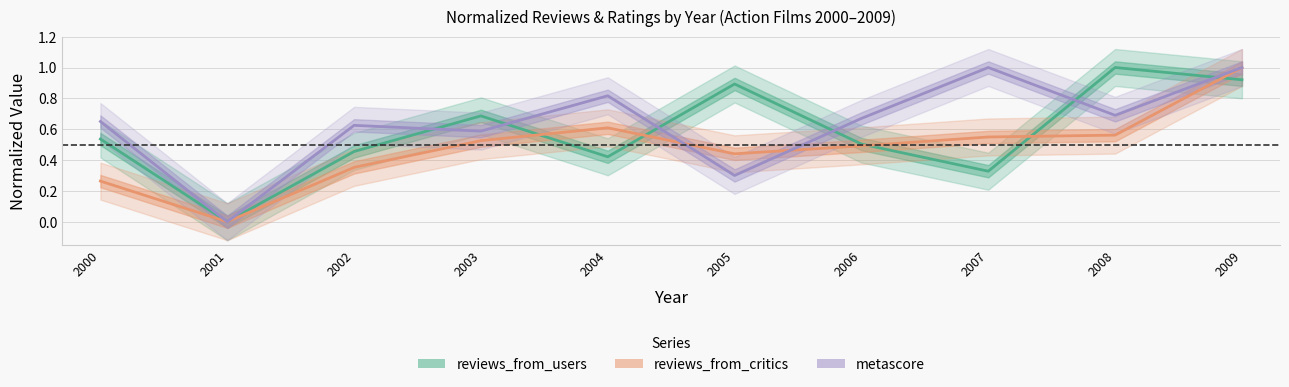

What is the sum of the reviews_from_users values at 2004 and 2003?

1.1